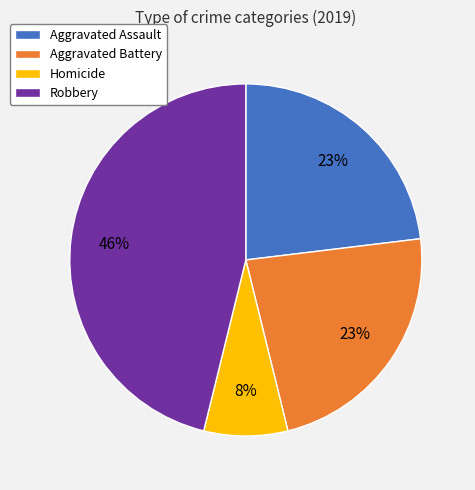

To the nearest percent, what portion does Homicide represent?

8%